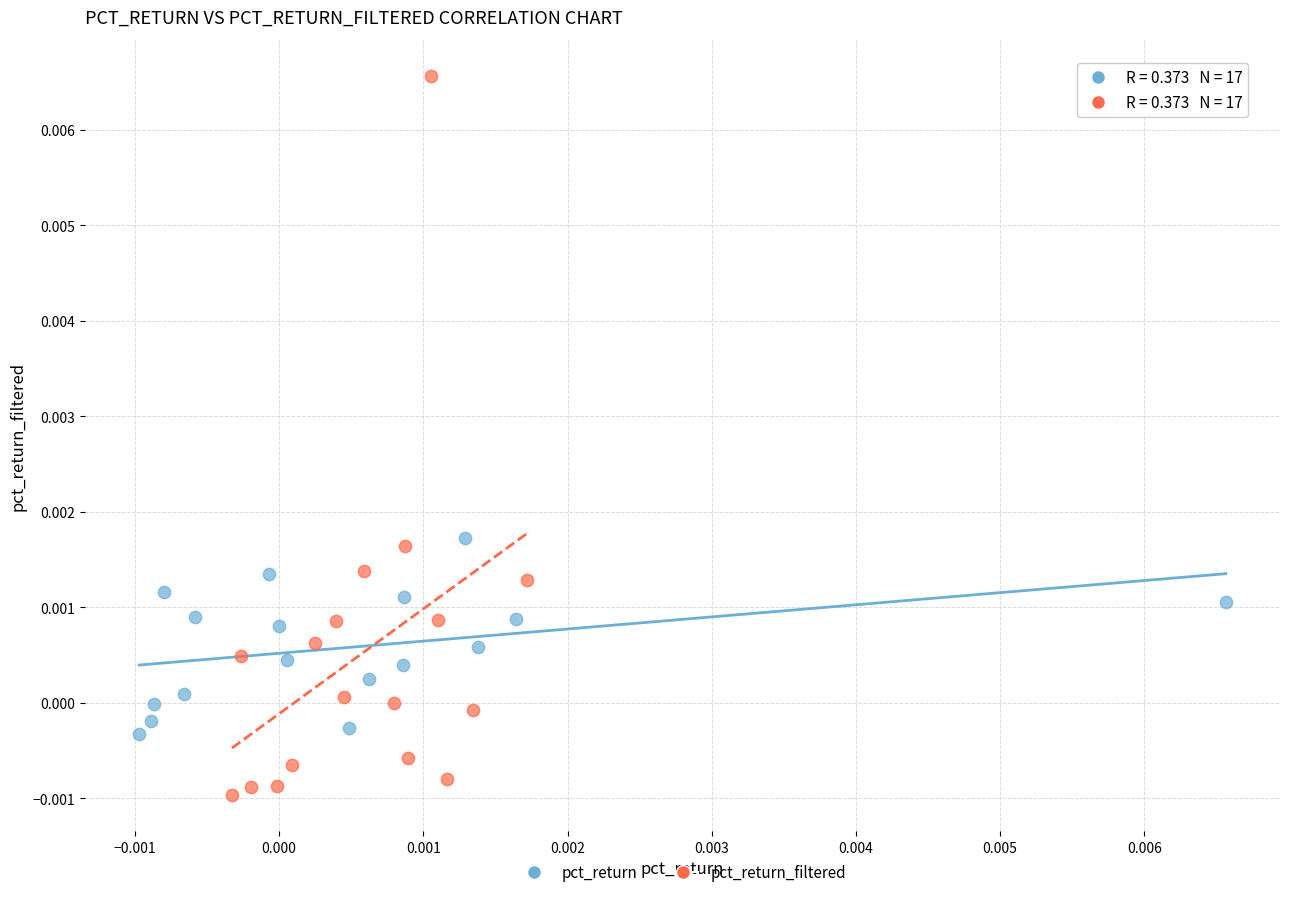

Which series has the largest Y range (max minus min)?

pct_return_filtered